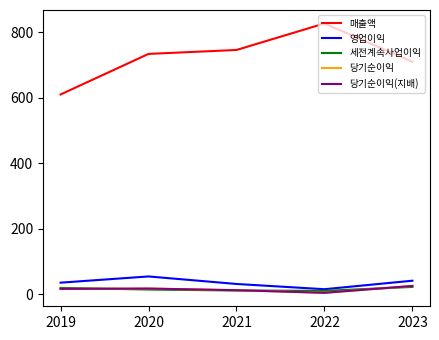

The 영업이익 series shows 57 at 2023. True or false?

False